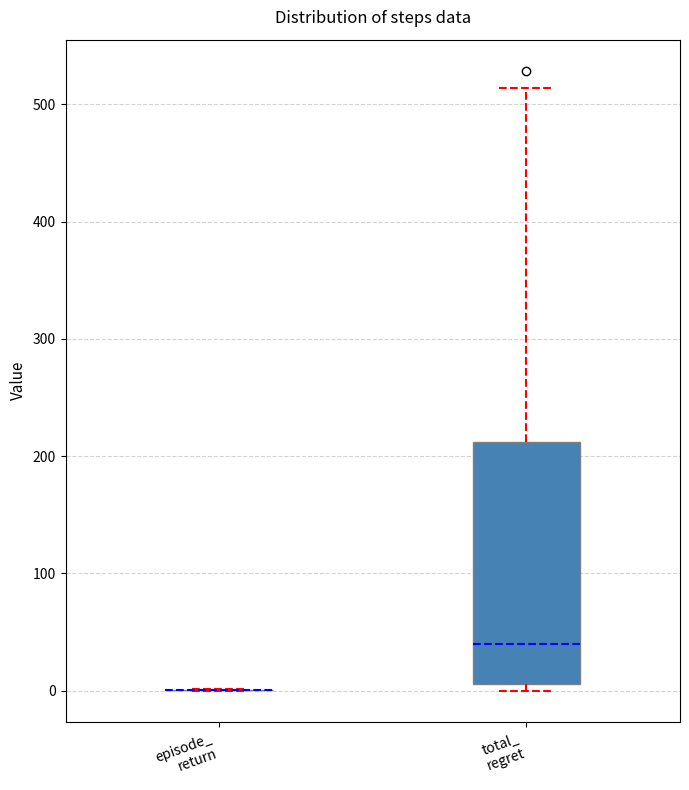

Reading left to right, read every box against the y-axis: the position of its median line, the range the box covers, and the ends of its whiskers. The values are not printed on the chart, so give them approximately, as read against the axis.

episode_ return: box collapsed to a line at 0, whiskers 0 to 0
total_ regret: median 40, box 10 to 210, whiskers 0 to 510